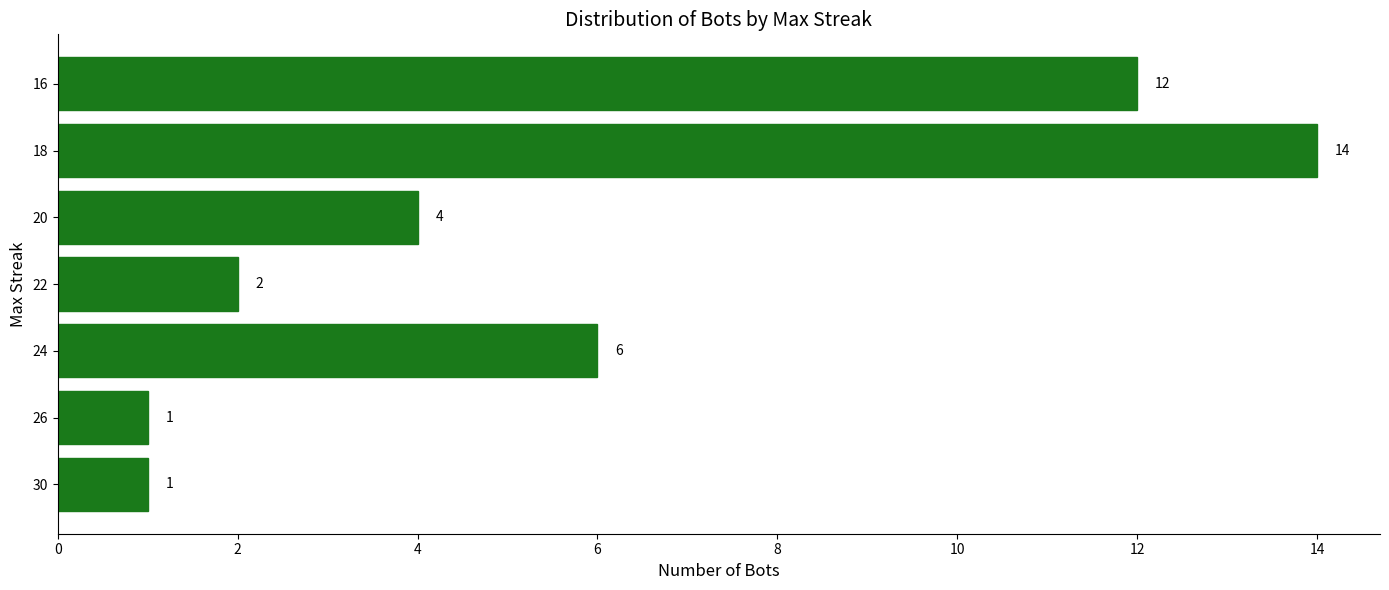

What is the average value?

6